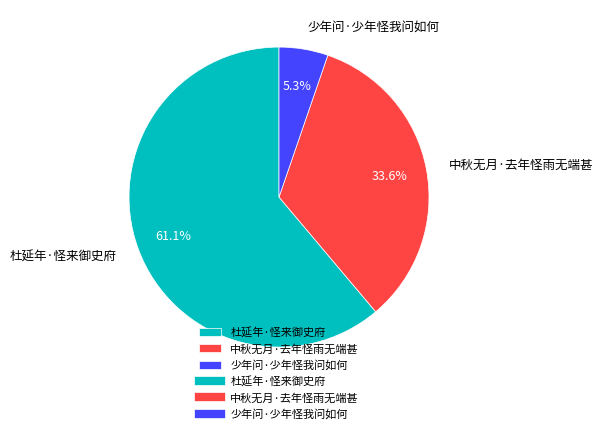

Rank the categories by value from highest to lowest.

杜延年·怪来御史府, 中秋无月·去年怪雨无端甚, 少年问·少年怪我问如何